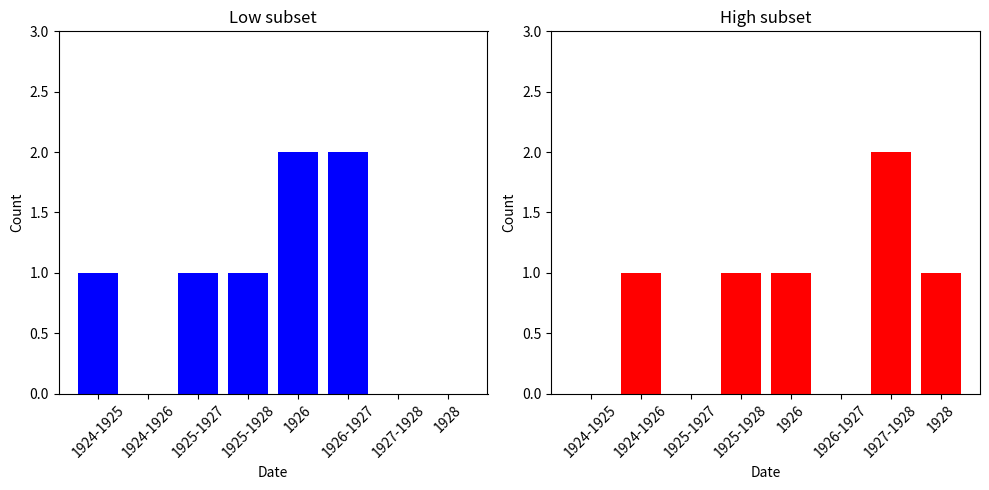

Is it true that the value at 1925-1928 is 2?

False